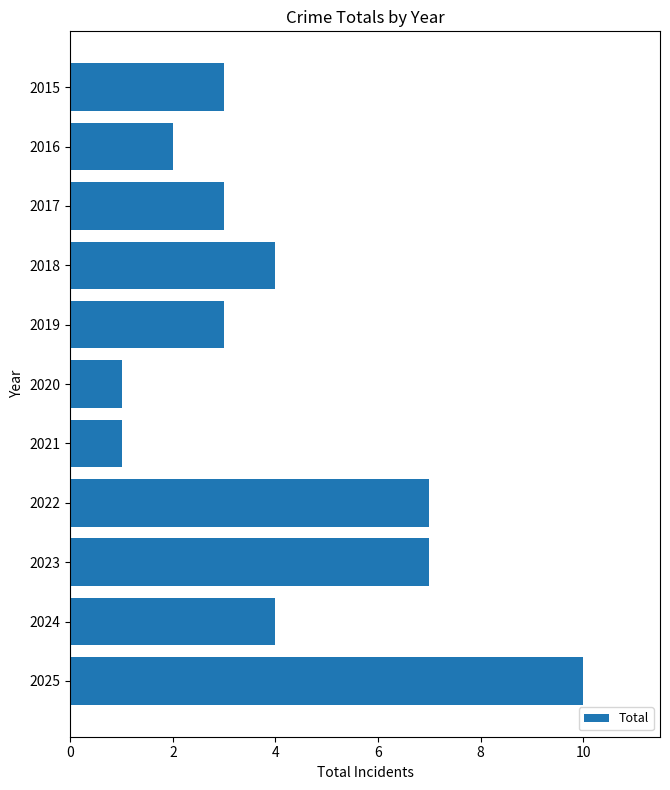

The value at 2024 is 4. True or false?

True